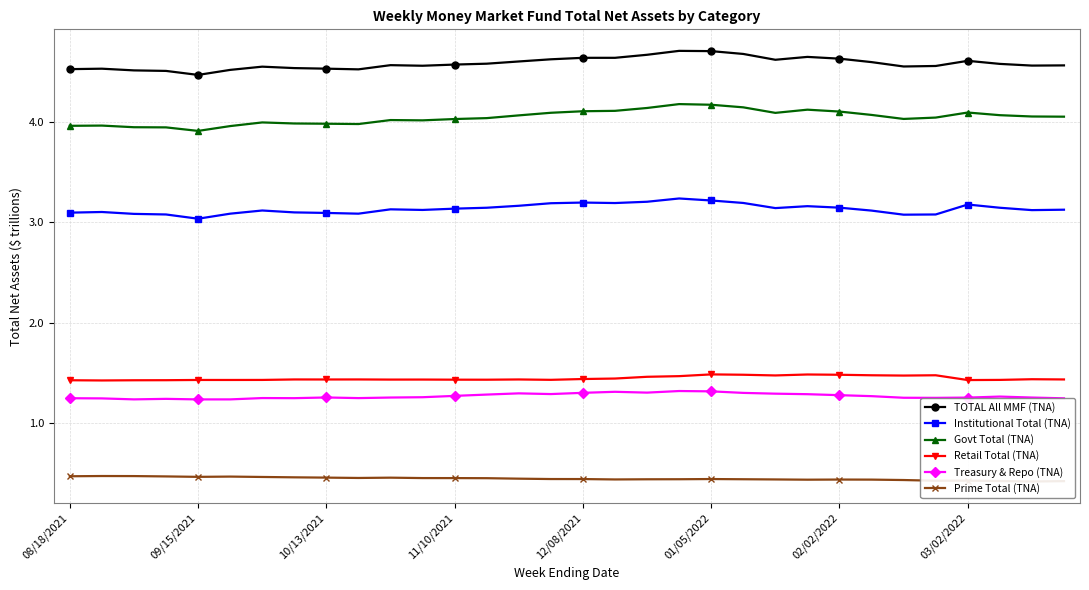

True or false: Govt Total (TNA) and Institutional Total (TNA) intersect in this chart.

False